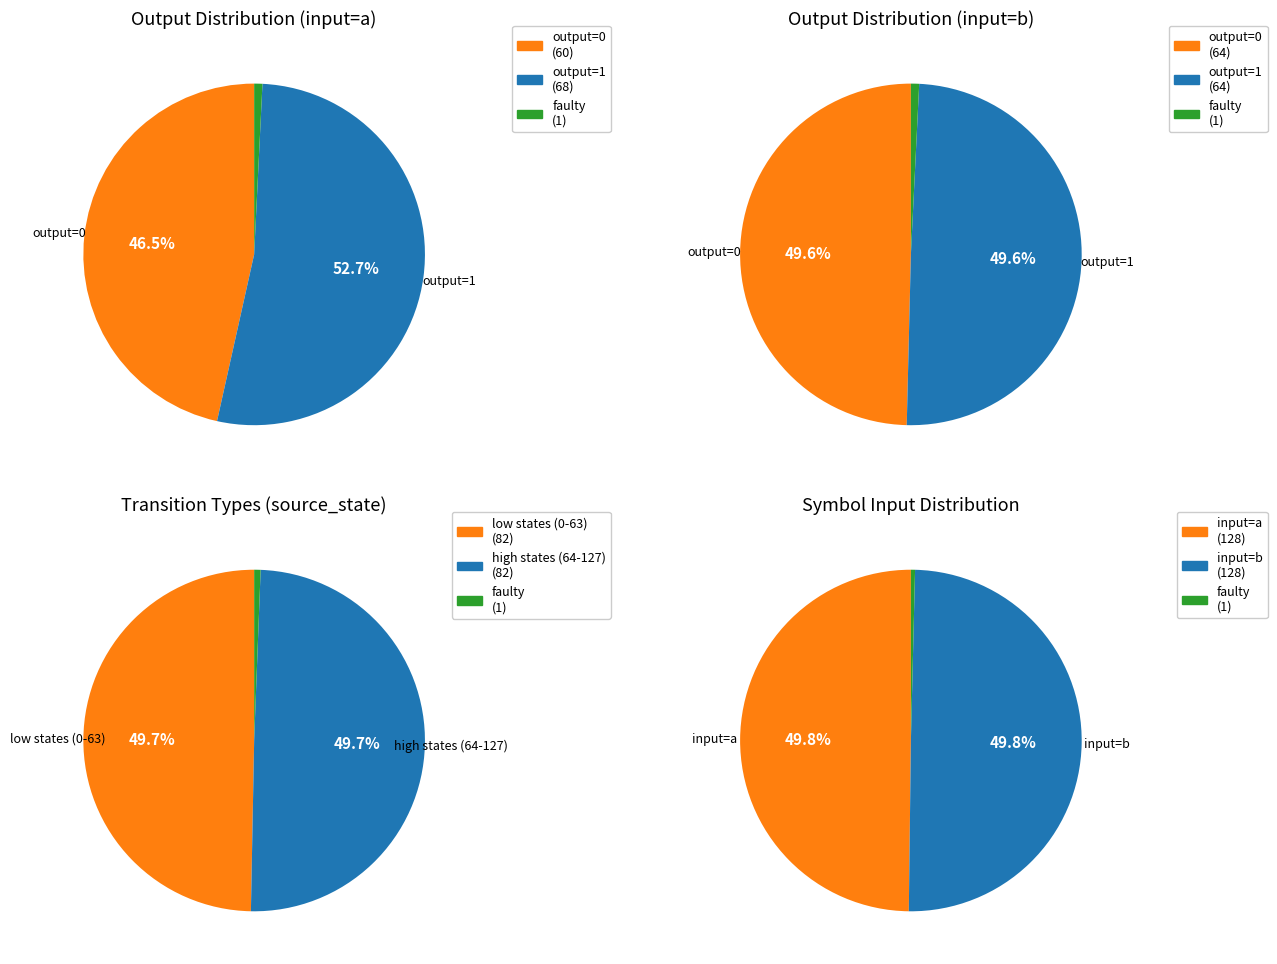

Is there any slice that represents more than half of the pie?

No